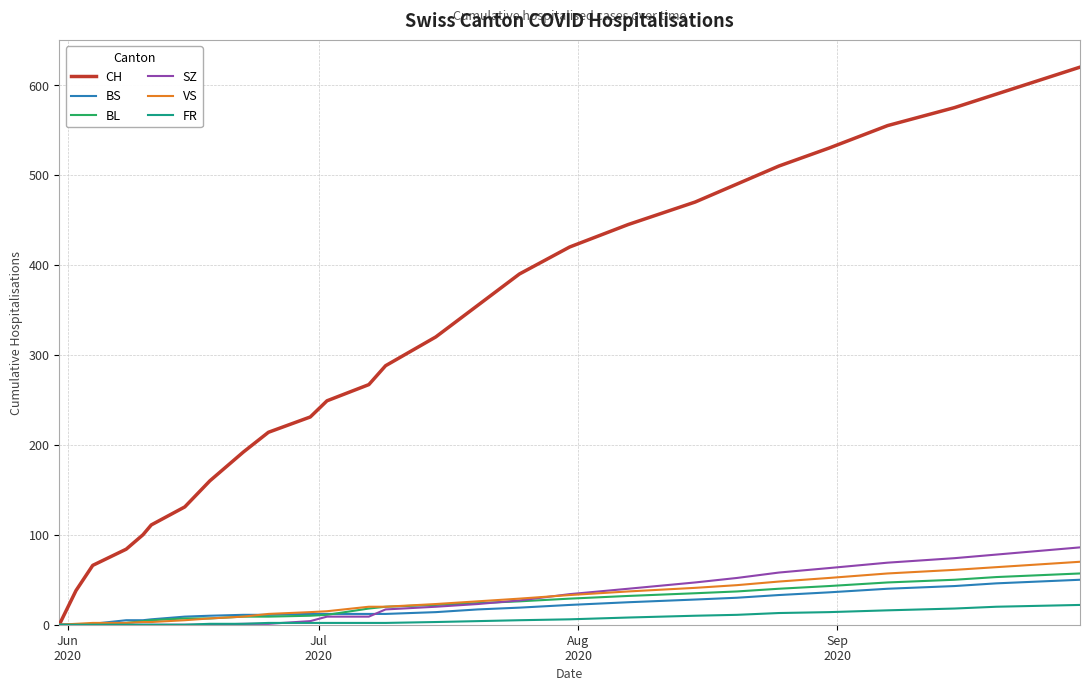

Does the chart have visible grid lines?

Yes